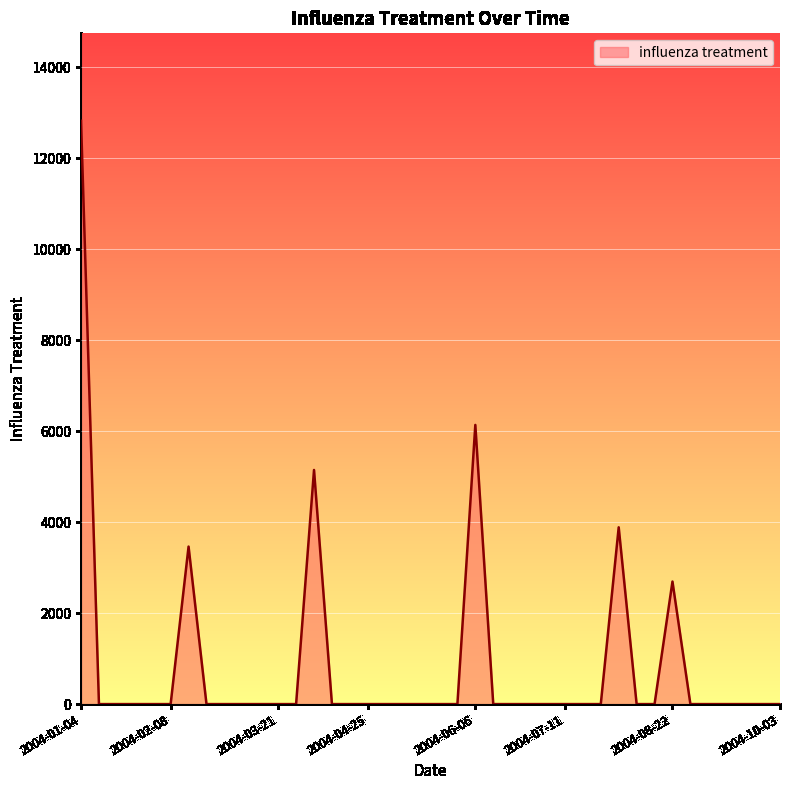

What is the difference between the maximum and minimum values?

12821.2